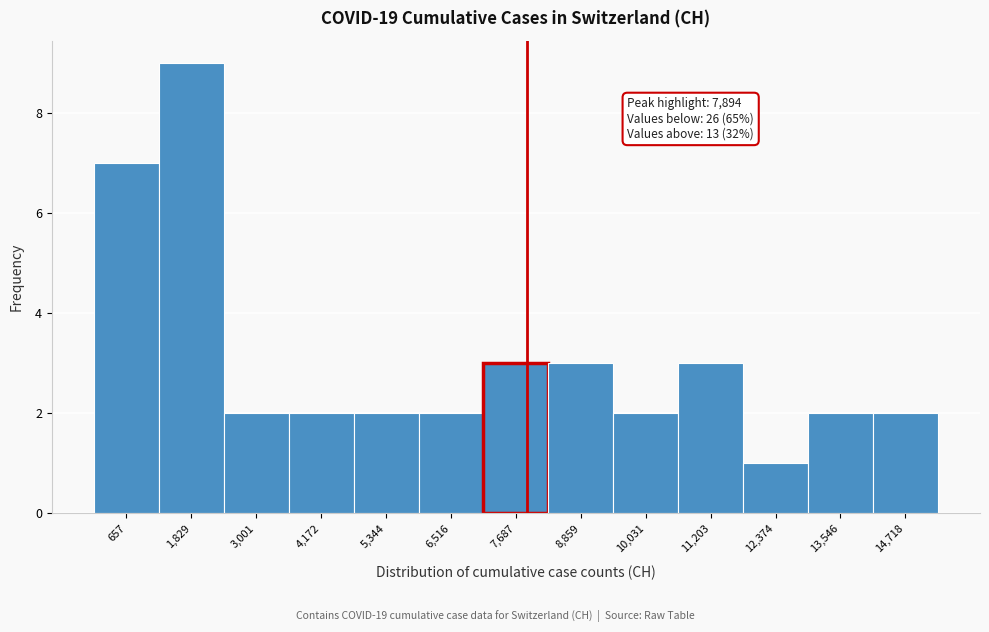

Over which range of the x-axis is the bar tallest?

1200 to 2400